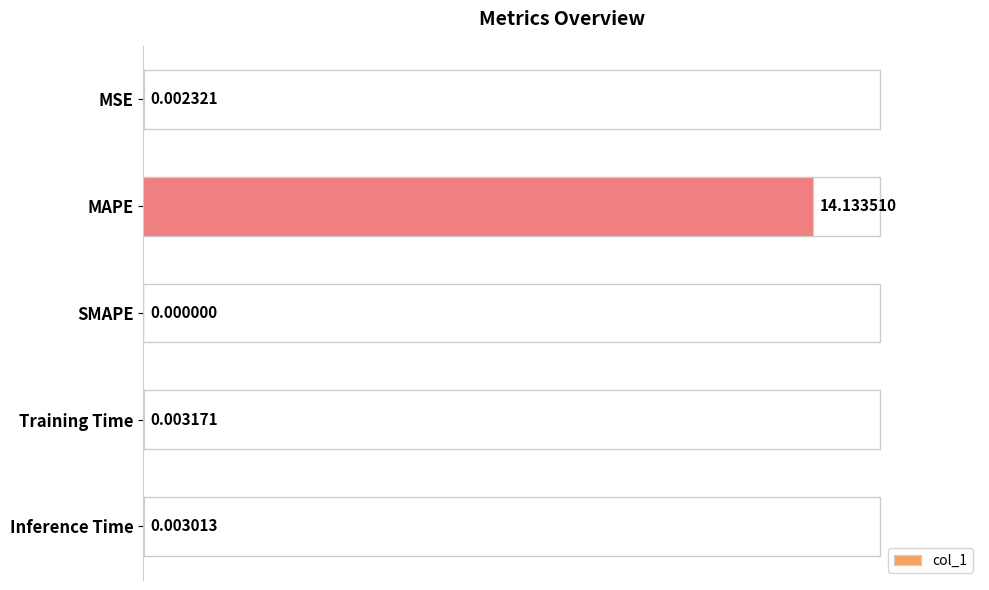

How many positive values are there?

4